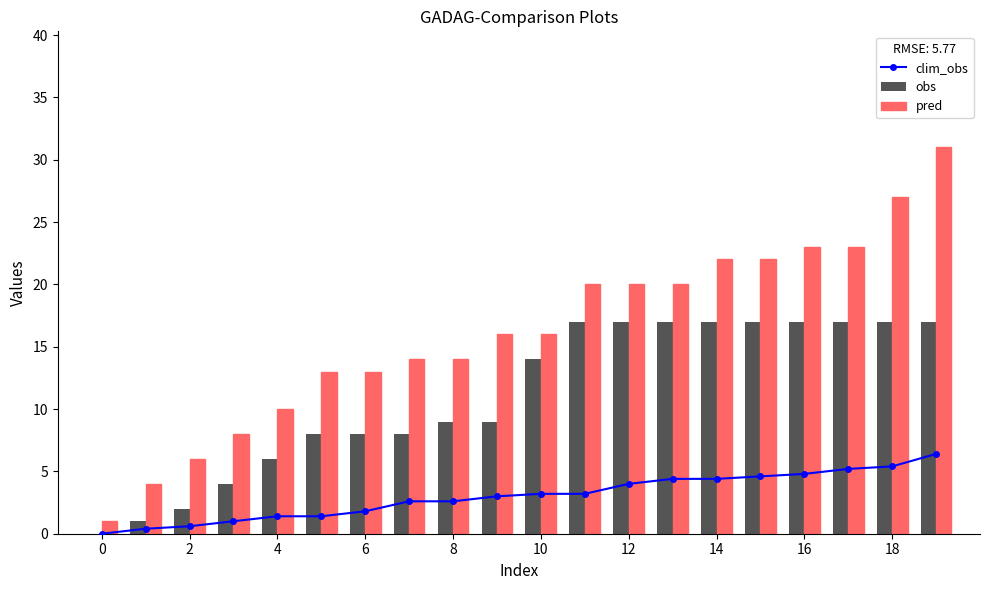

What is the maximum value shown in the chart?

31.0